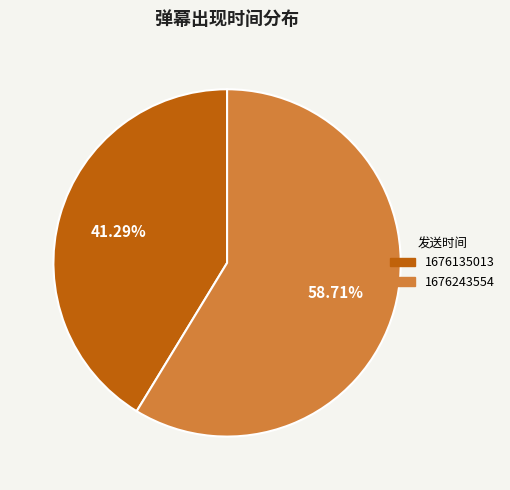

Which has a higher value, 1676243554 or 1676135013?

1676243554